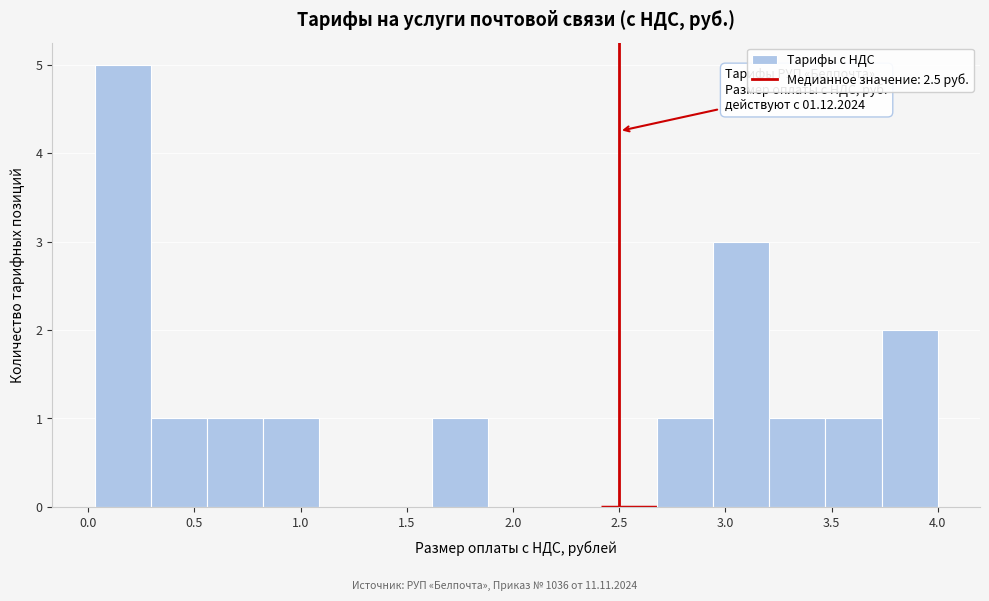

Over which range of the x-axis is the bar tallest?

0.05 to 0.30